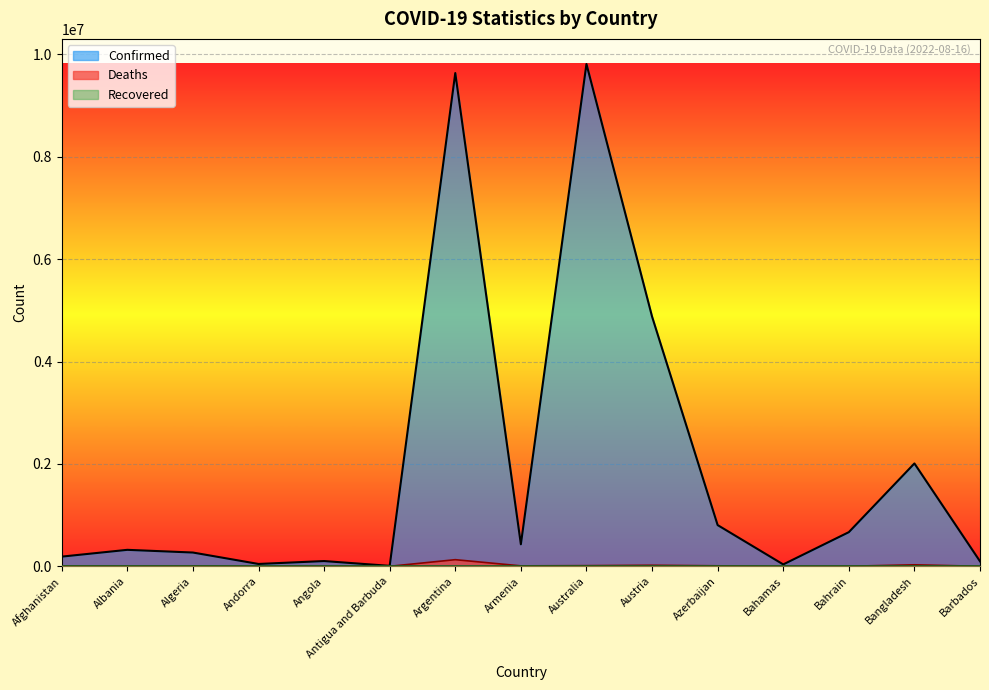

True or false: Deaths and Confirmed intersect in this chart.

False